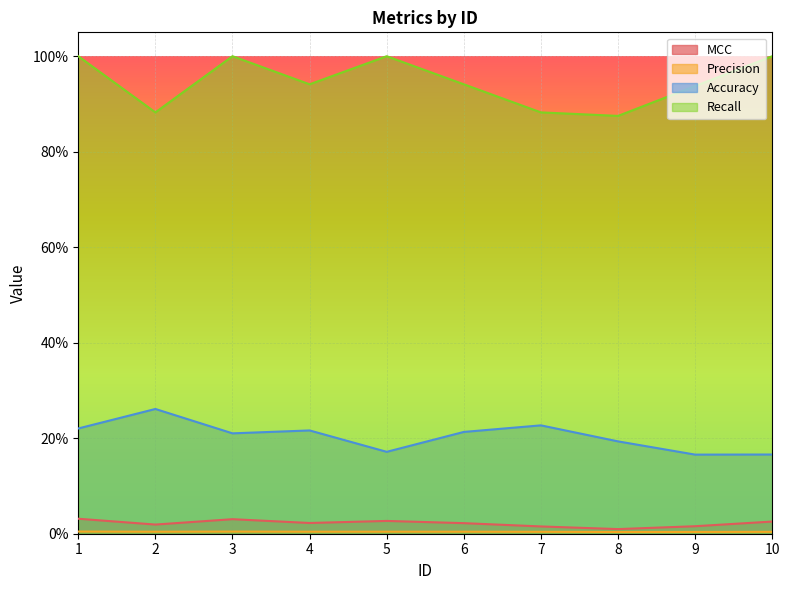

What are all the series names shown in the legend?

MCC, Precision, Accuracy, Recall